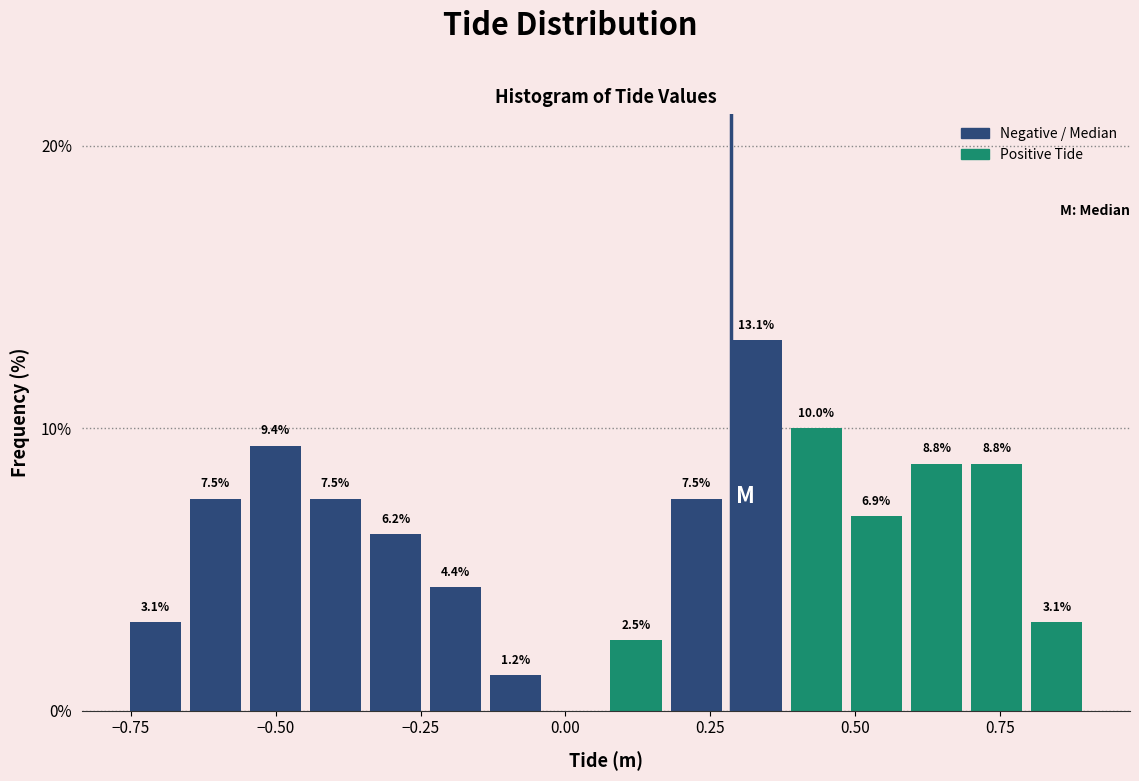

Around what value on the x-axis is the tallest bar? Give the approximate position of its centre, as read against the axis.

0.35